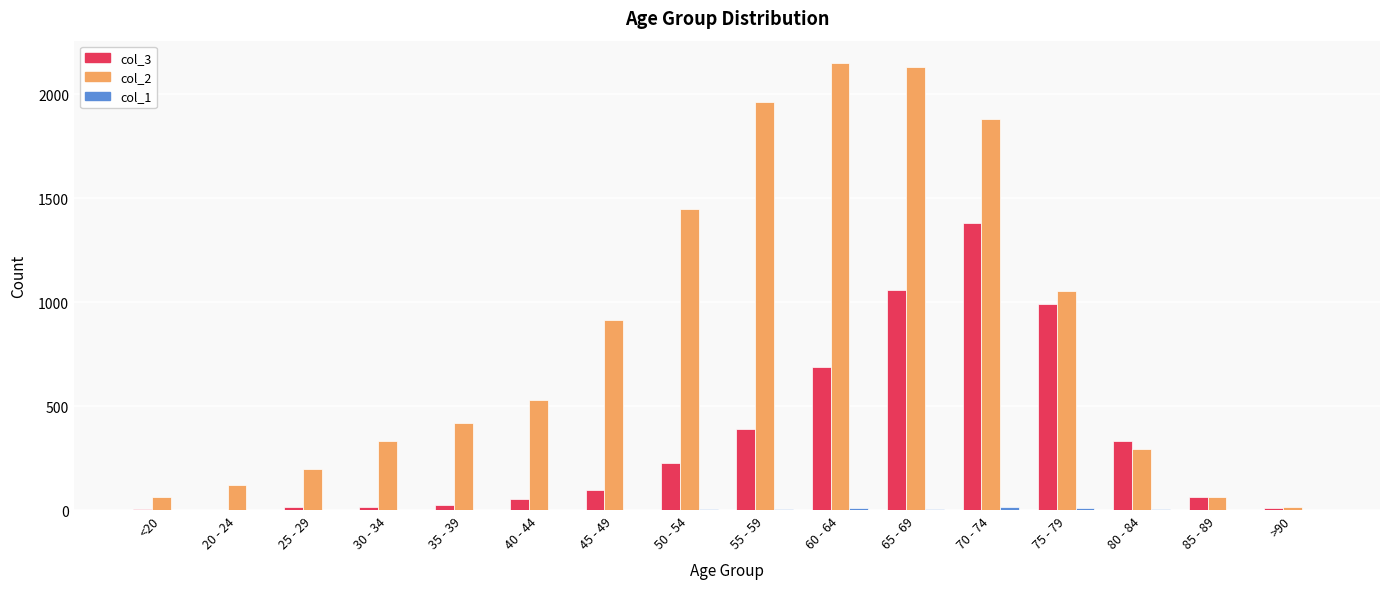

Which series has the largest total across all categories?

col_2